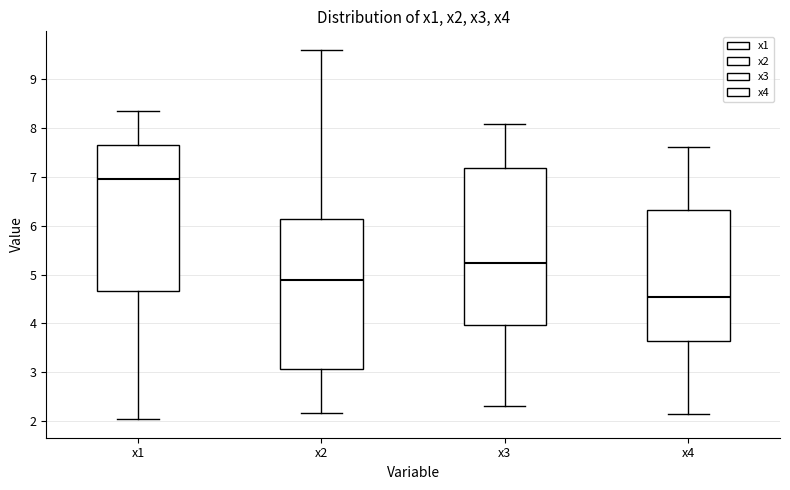

Reading left to right, transcribe this box plot: for each box, give where its median line is, the range the box spans, and where its two whiskers end, as read against the y-axis. The values are not printed on the chart, so give them approximately, as read against the axis.

x1: median 7.0, box 4.7 to 7.7, whiskers 2.0 to 8.4
x2: median 4.9, box 3.1 to 6.1, whiskers 2.2 to 9.6
x3: median 5.2, box 4.0 to 7.2, whiskers 2.3 to 8.1
x4: median 4.5, box 3.6 to 6.3, whiskers 2.2 to 7.6